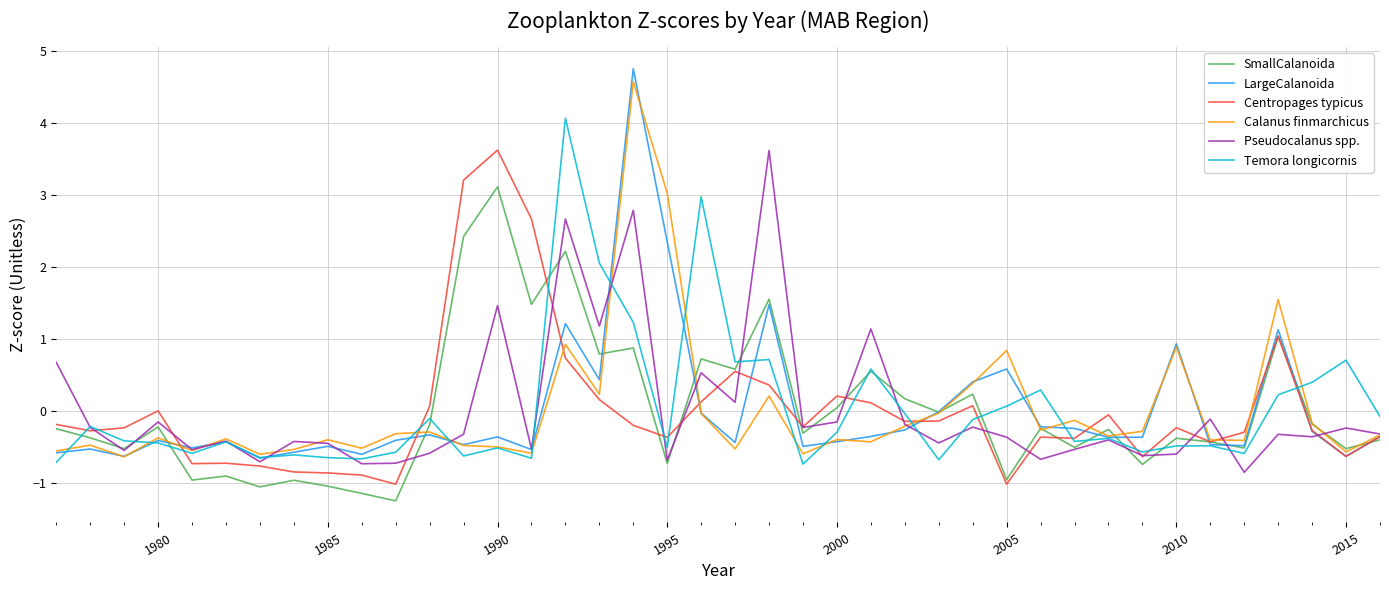

What is the smallest value displayed?

-1.2